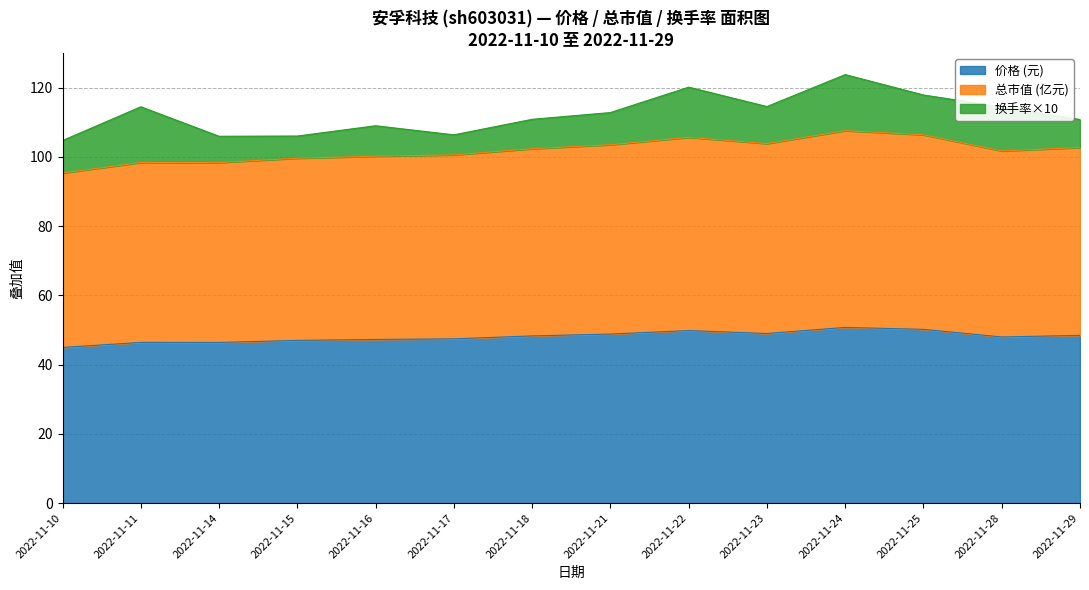

What is the total value across all series at 2022-11-21?

112.8